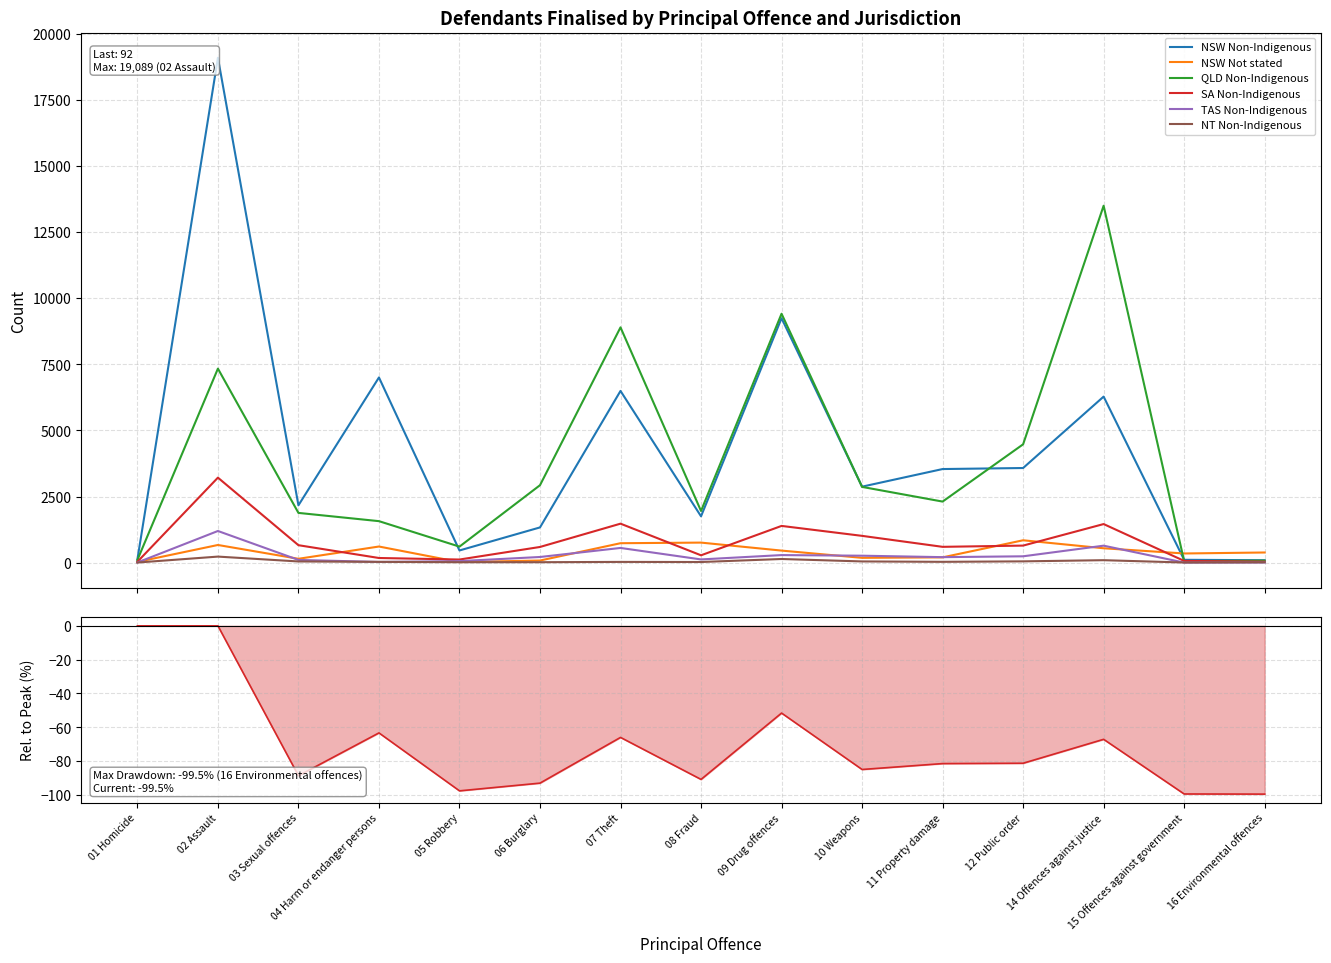

What is the smallest value displayed?

3